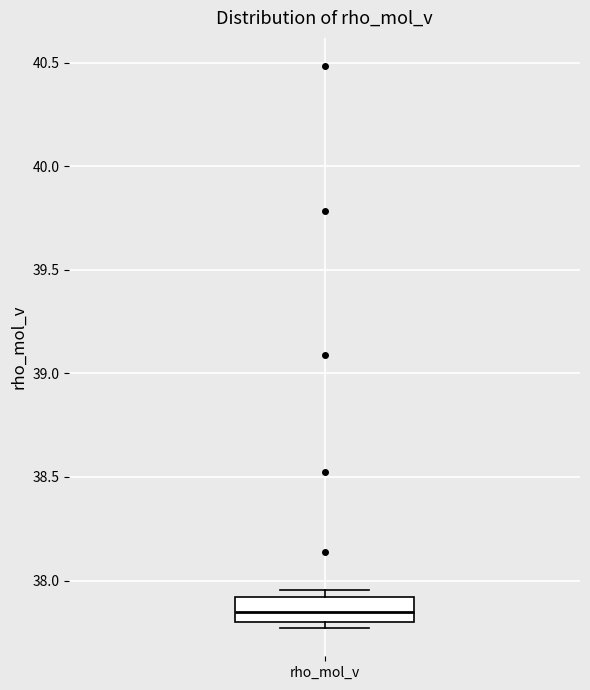

Transcribe this box plot: give where the median line is, the range the box spans, and where the two whiskers end, as read against the y-axis. The values are not printed on the chart, so give them approximately, as read against the axis.

median 37.85, box 37.80 to 37.90, whiskers 37.75 to 37.95